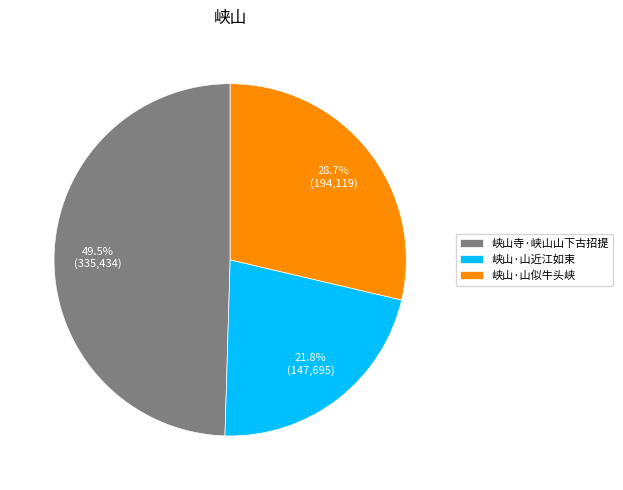

Does 峡山寺·峡山山下古招提 represent more than half of the total?

No